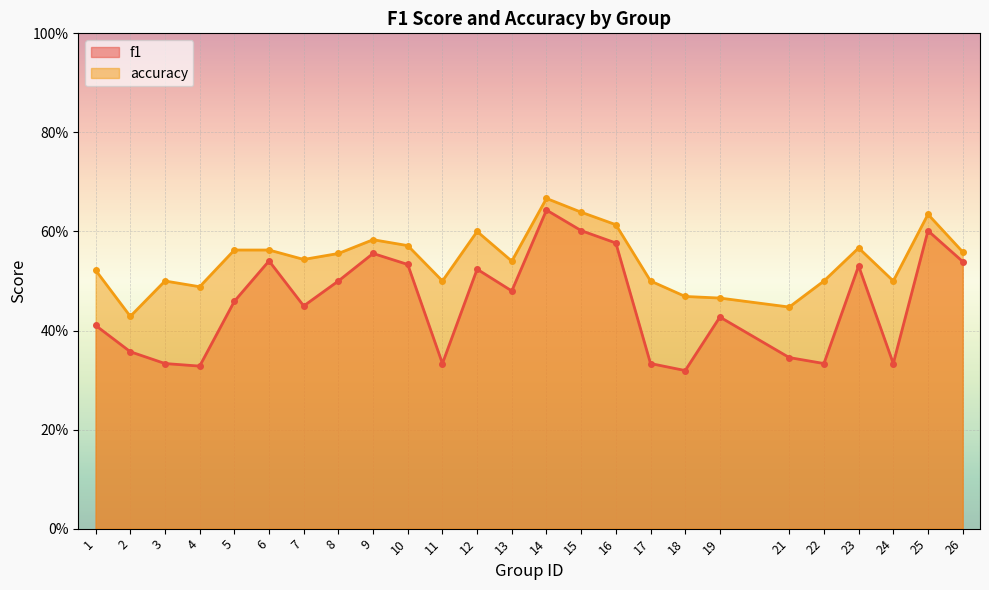

What is the sum of the f1 values at 10 and 5?

1.0